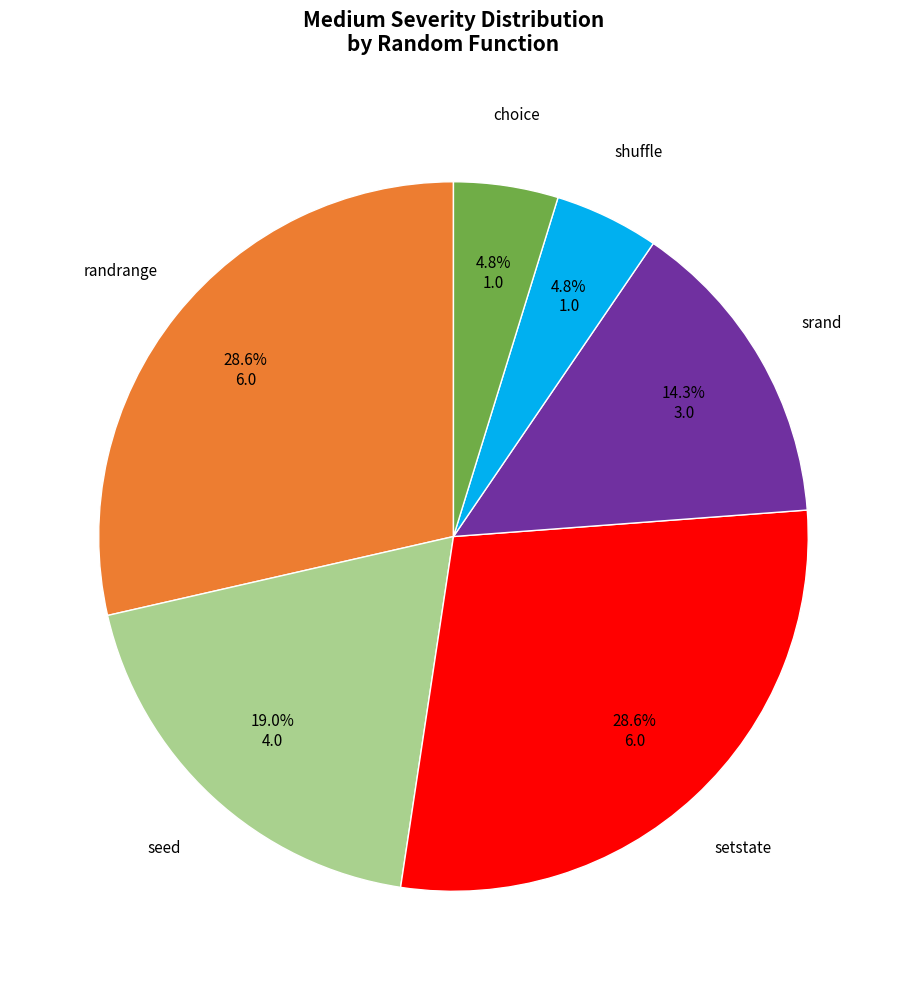

Does any single category account for the majority?

No